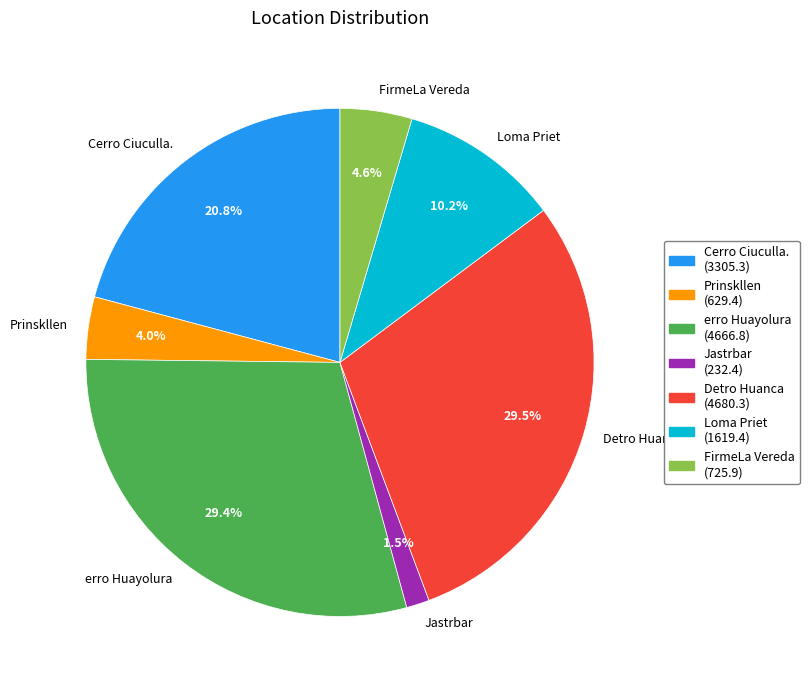

To the nearest percent, what is the difference between the Cerro Ciuculla. and erro Huayolura slice percentages?

9%